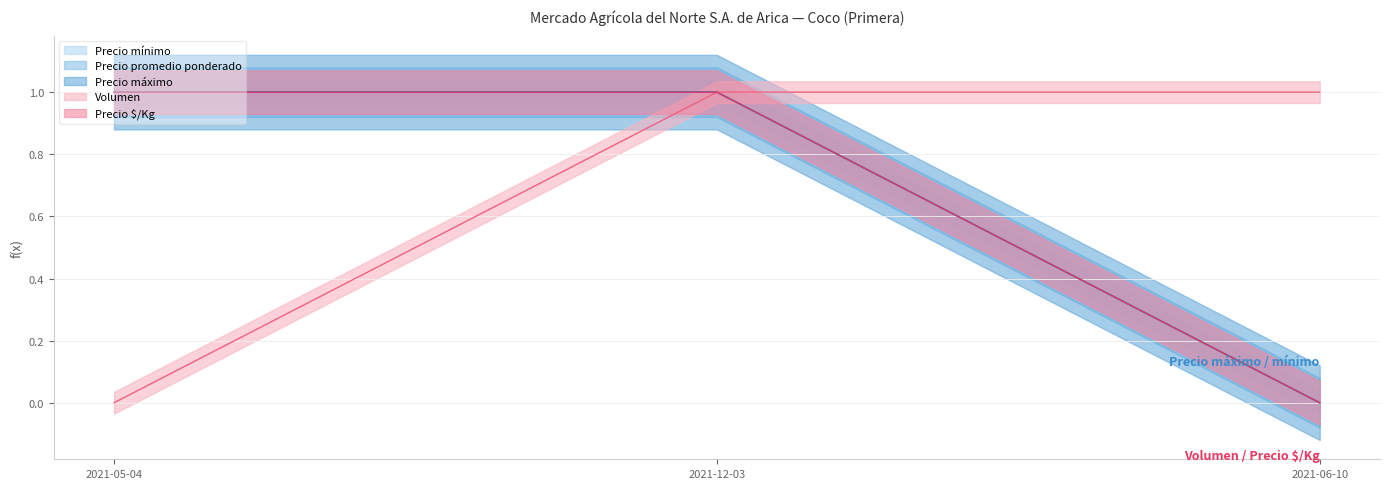

What position from the left is 2021-05-04?

1